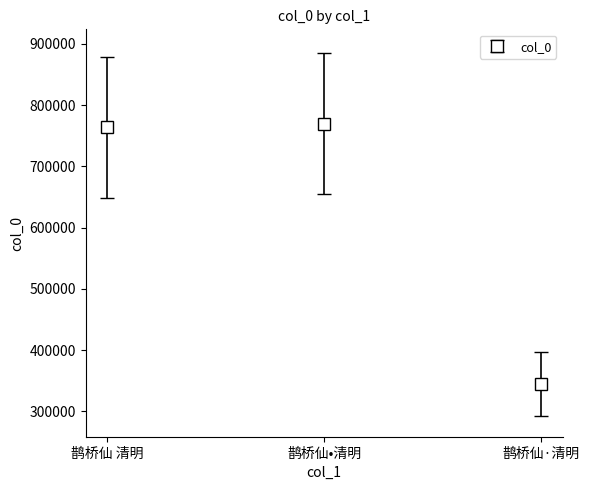

Rank the categories by value from highest to lowest.

鹊桥仙•清明, 鹊桥仙 清明, 鹊桥仙·清明